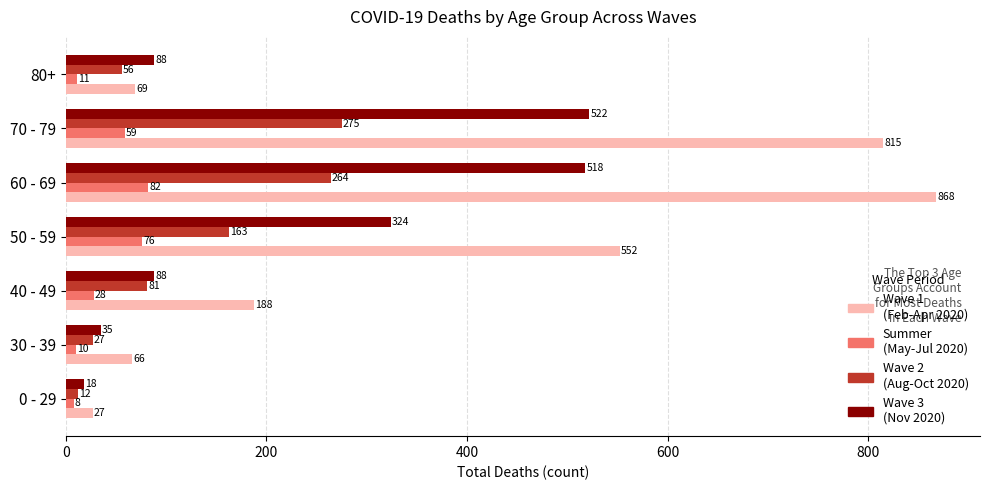

Which label corresponds to the smallest value in the chart?

0 - 29